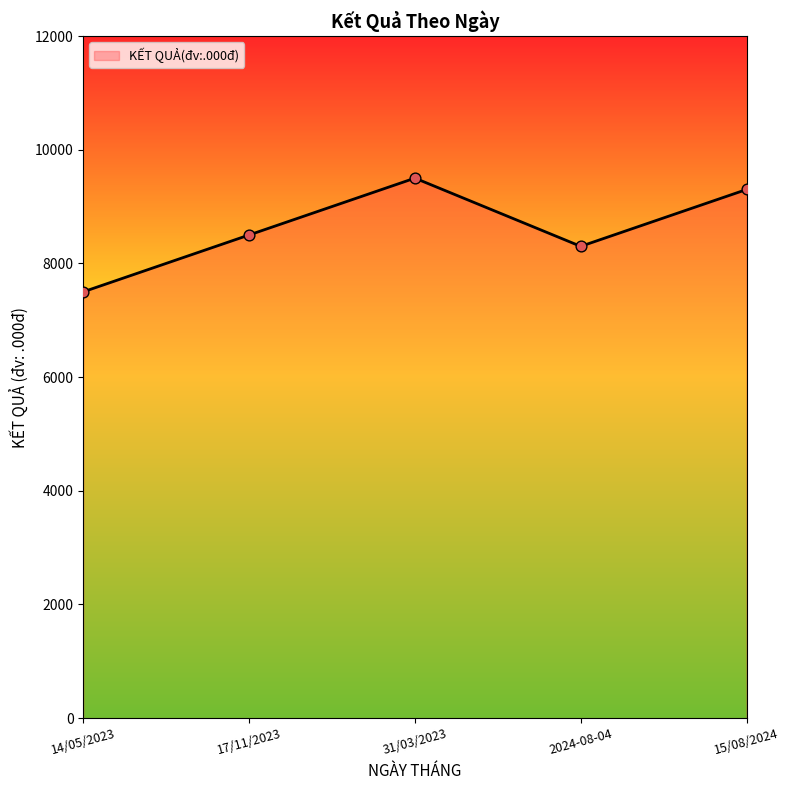

What is the change in value from 17/11/2023 to 31/03/2023?

+1000